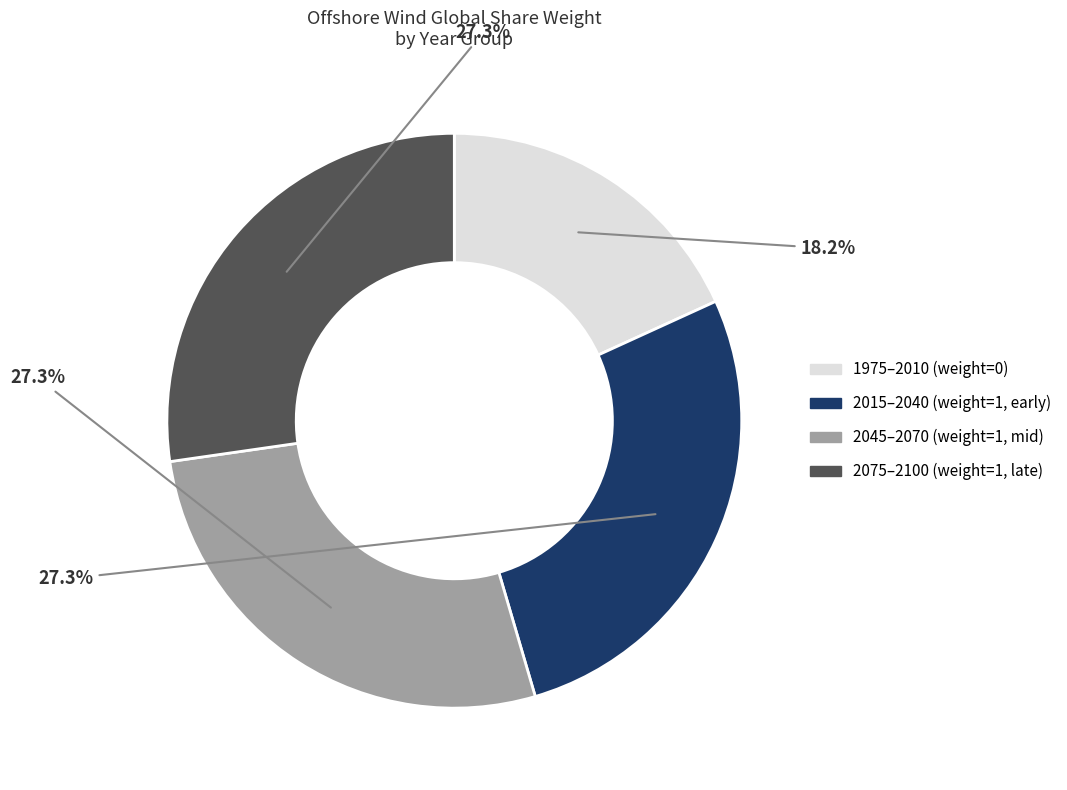

Is there any slice that represents more than half of the pie?

No